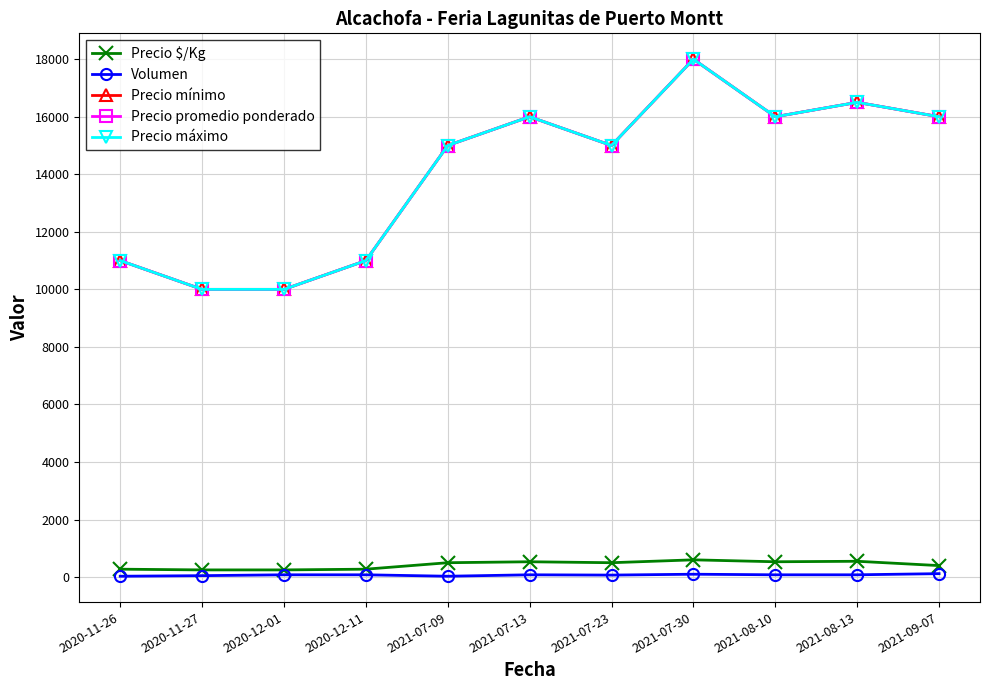

True or false: Precio mínimo has a value of 18395 at 2020-12-11.

False